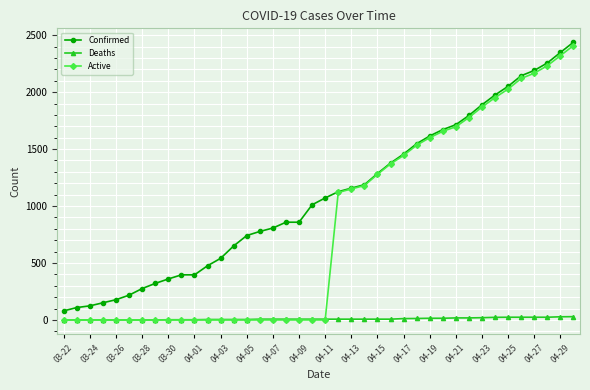

Which series has the largest total across all categories?

Confirmed